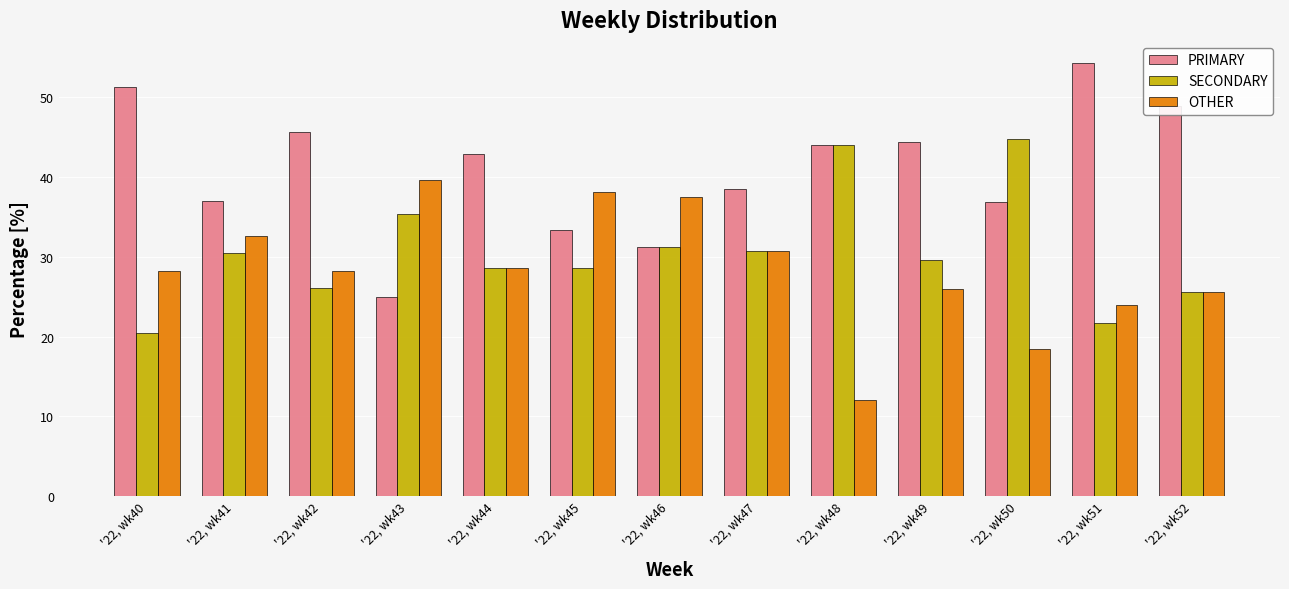

The value of OTHER at '22, wk41 is 44.6. True or false?

False